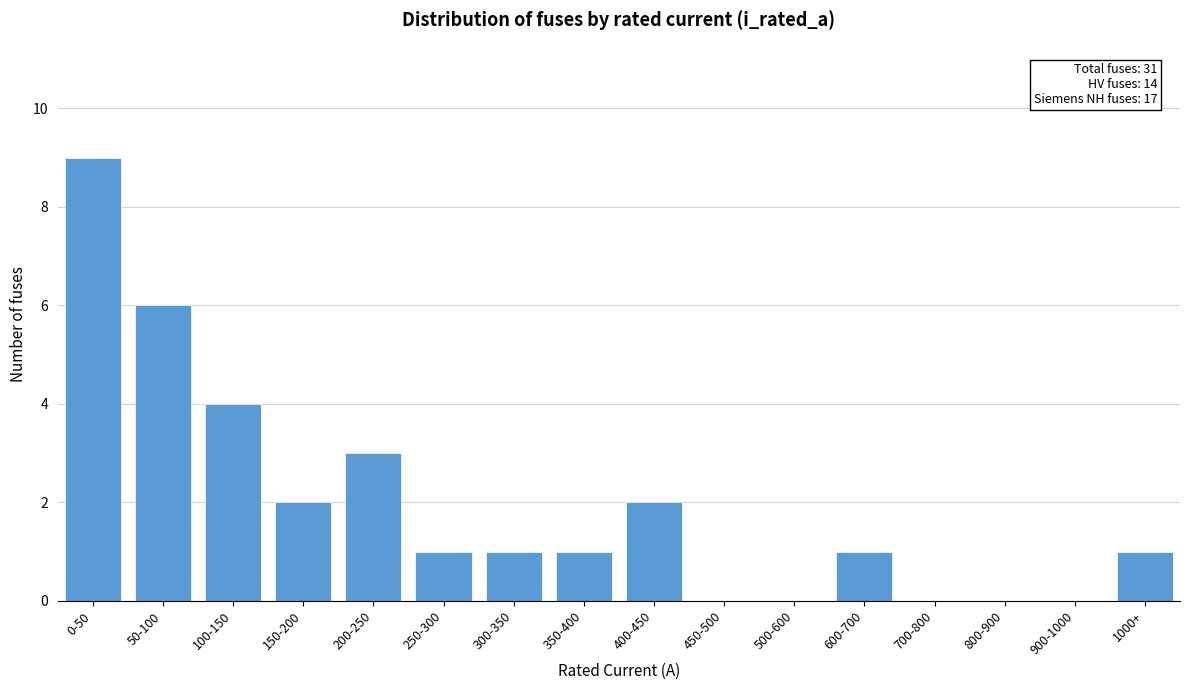

Reading left to right, extract all data points from this chart.

0-50=9	50-100=6	100-150=4	150-200=2	200-250=3	250-300=1	300-350=1	350-400=1	400-450=2	450-500=0	500-600=0	600-700=1	700-800=0	800-900=0	900-1000=0	1000+=1